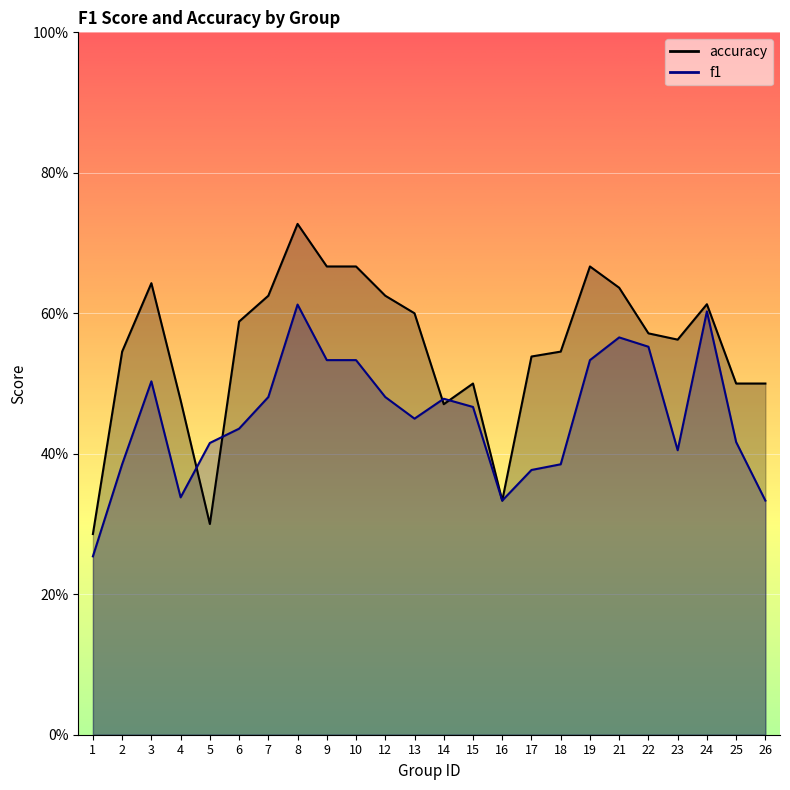

Is it true that accuracy equals 0.2 at 4?

False